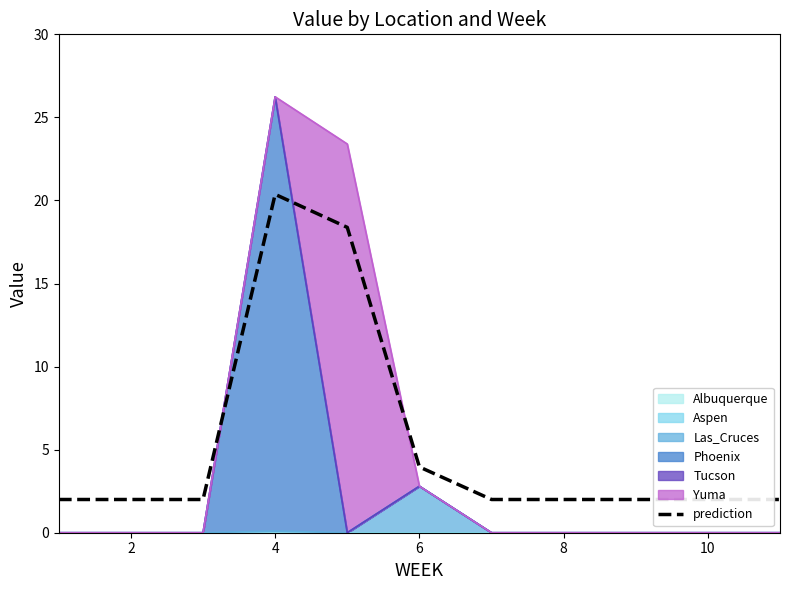

Which has a higher value, 7 or 12?

7